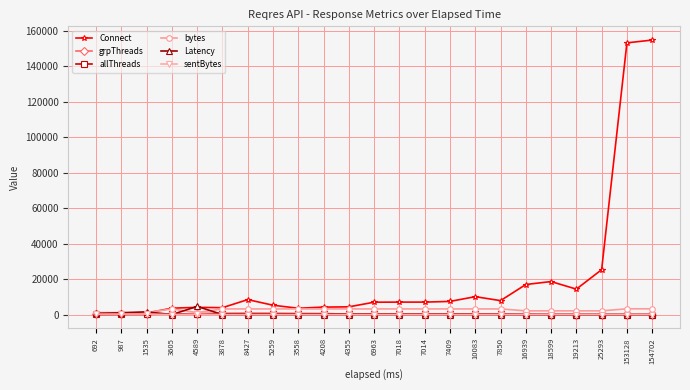

Reading right to left, transcribe all the data shown in this chart.

Connect: 154702=154702	153128=153128	25293=25293	19213=14337	18599=18598	16939=16938	7850=7850	10083=10083	7409=7409	7014=7014	7018=7018	6963=6963	4355=4355	4208=4208	3558=3557	5259=5258	8427=8427	3878=3878	4589=4056	3605=3605	1535=849	987=403	692=228
grpThreads: 154702=2	153128=2	25293=4	19213=11	18599=12	16939=70	7850=181	10083=247	7409=264	7014=269	7018=270	6963=297	4355=334	4208=483	3558=490	5259=554	8427=564	3878=536	4589=489	3605=333	1535=135	987=121	692=70
allThreads: 154702=2	153128=2	25293=4	19213=11	18599=12	16939=70	7850=181	10083=247	7409=264	7014=269	7018=270	6963=297	4355=334	4208=483	3558=490	5259=554	8427=564	3878=536	4589=489	3605=333	1535=135	987=121	692=70
bytes: 154702=3246	153128=3246	25293=2091	19213=2091	18599=2091	16939=2091	7850=3177	10083=3177	7409=3177	7014=3177	7018=3177	6963=3177	4355=3177	4208=3177	3558=3177	5259=3177	8427=3177	3878=3177	4589=1113	3605=3177	1535=1125	987=1117	692=1109
Latency: 154702=0	153128=0	25293=0	19213=0	18599=0	16939=0	7850=0	10083=0	7409=0	7014=0	7018=0	6963=0	4355=0	4208=0	3558=0	5259=0	8427=0	3878=0	4589=4589	3605=0	1535=1535	987=987	692=692
sentBytes: 154702=0	153128=0	25293=0	19213=0	18599=0	16939=0	7850=0	10083=0	7409=0	7014=0	7018=0	6963=0	4355=0	4208=0	3558=0	5259=0	8427=0	3878=0	4589=264	3605=0	1535=264	987=264	692=264